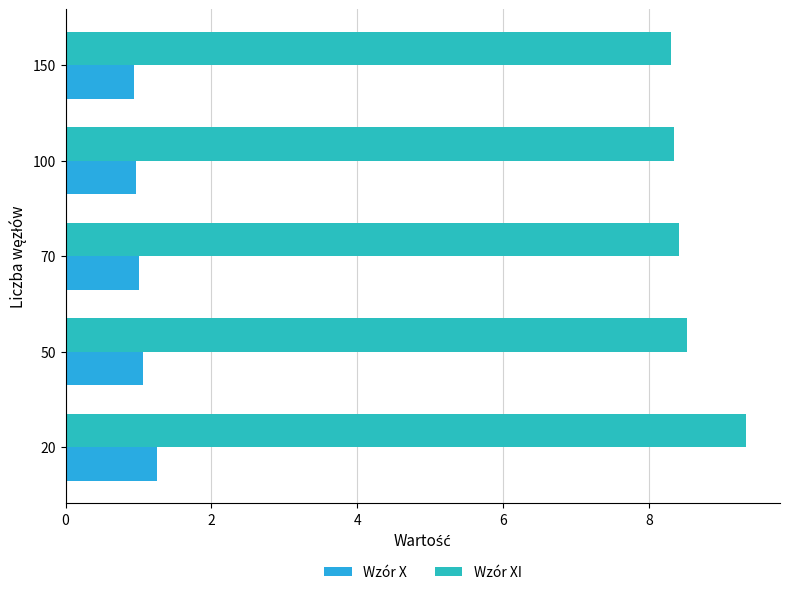

The Wzór X series shows 1.3 at 20. True or false?

True